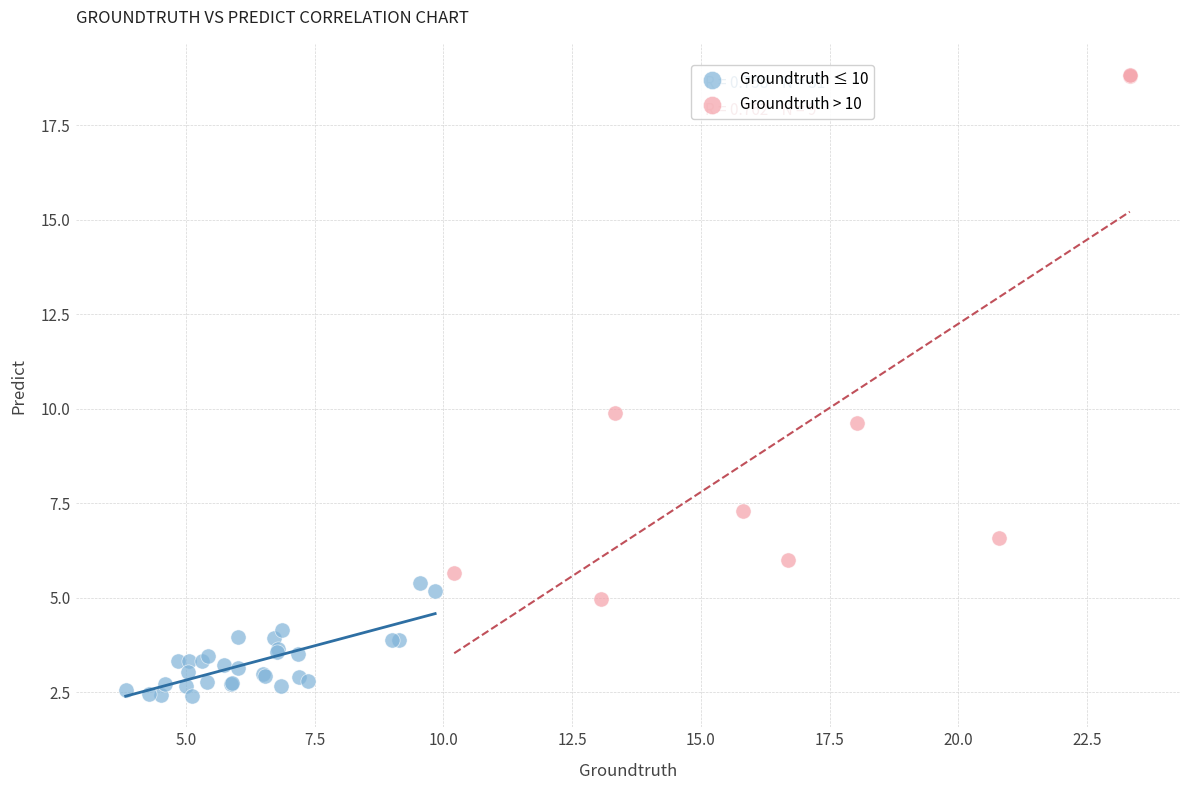

Which series has the widest spread of Y values?

Groundtruth > 10